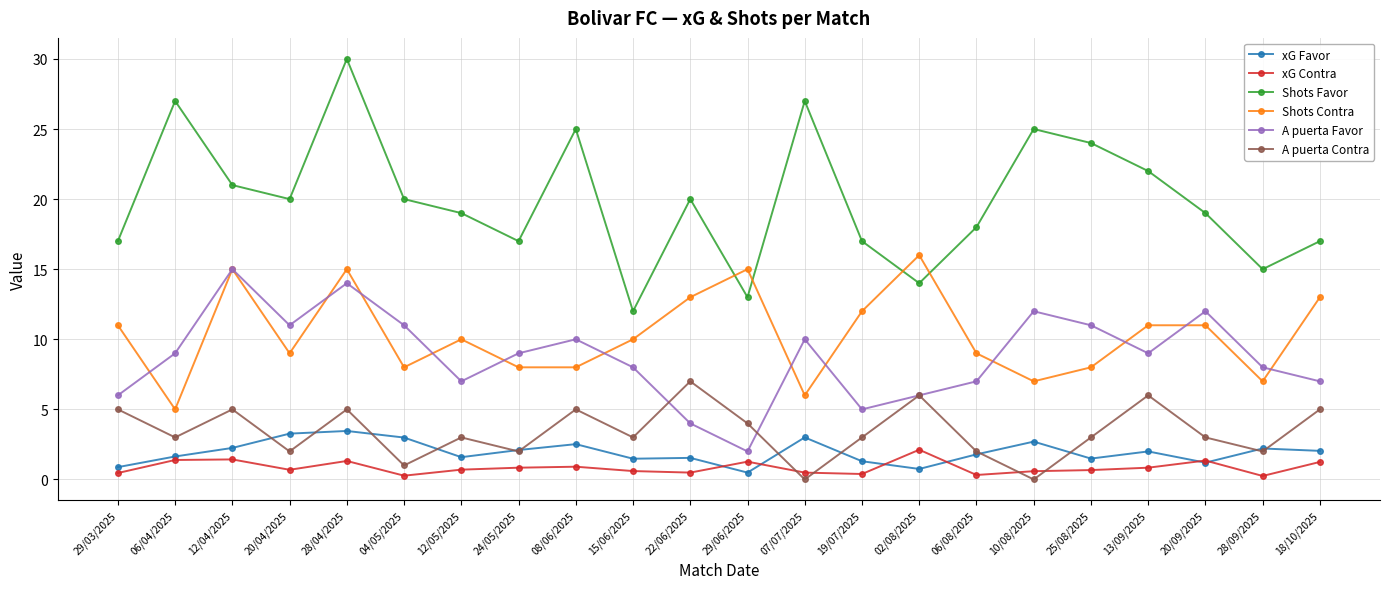

Is this an area chart (filled region under the line)?

No